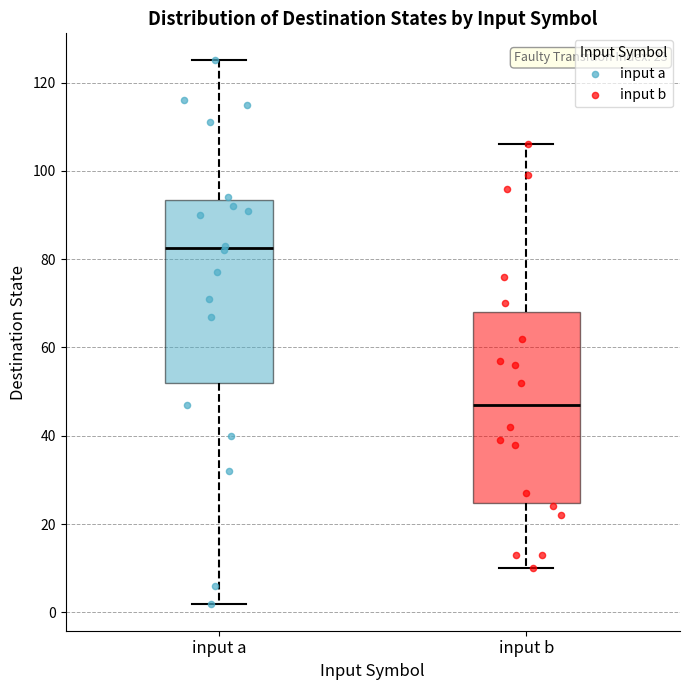

Which box has the highest median line?

input a